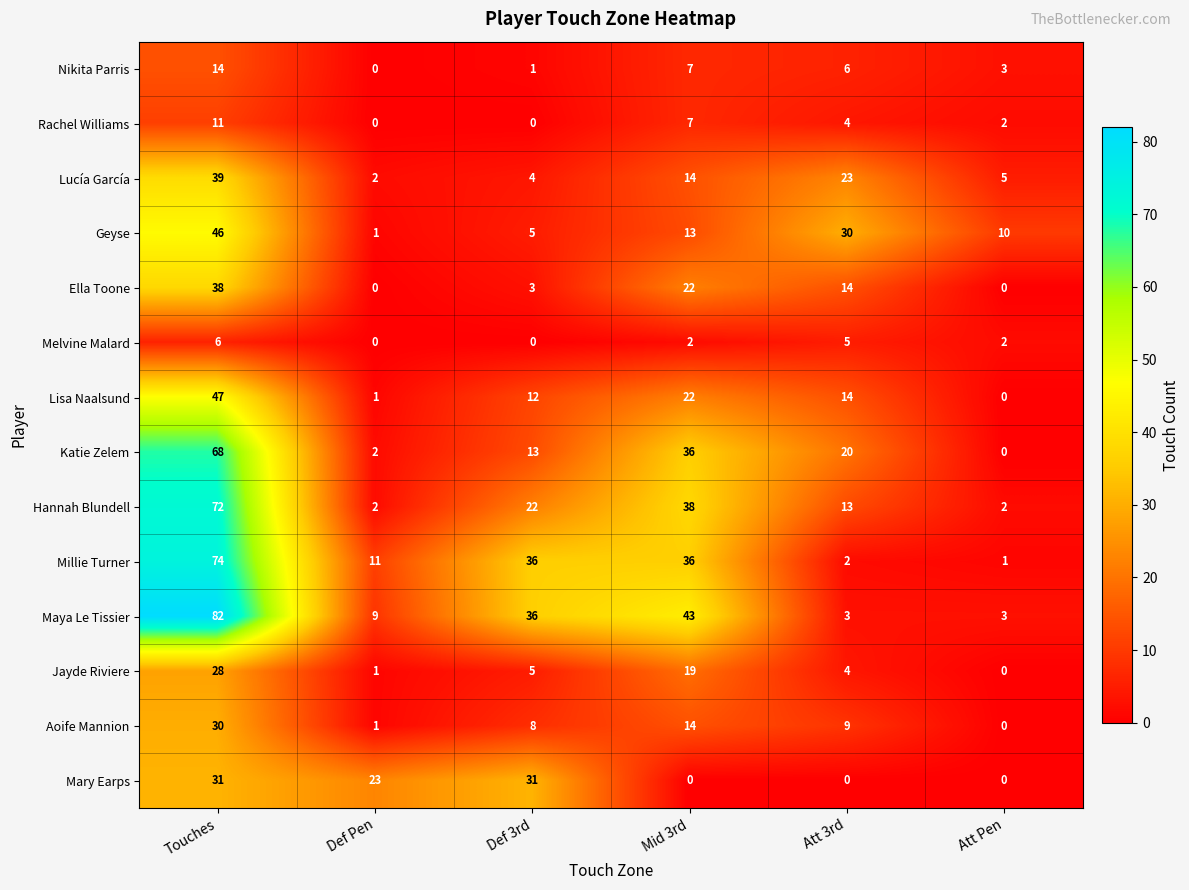

What is the maximum value shown in the chart?

82